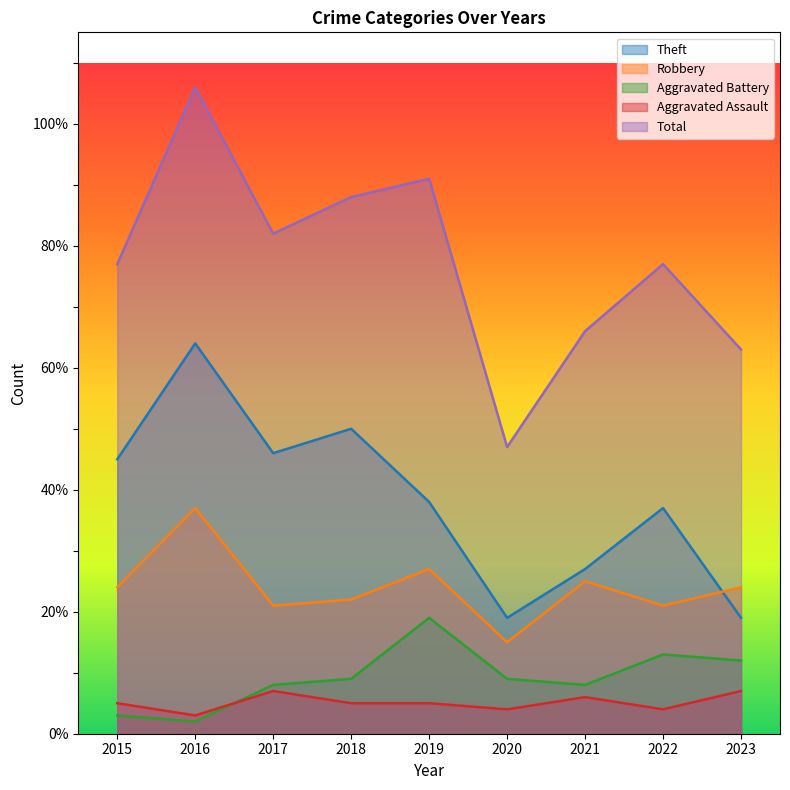

True or false: Robbery and Aggravated Battery intersect in this chart.

False